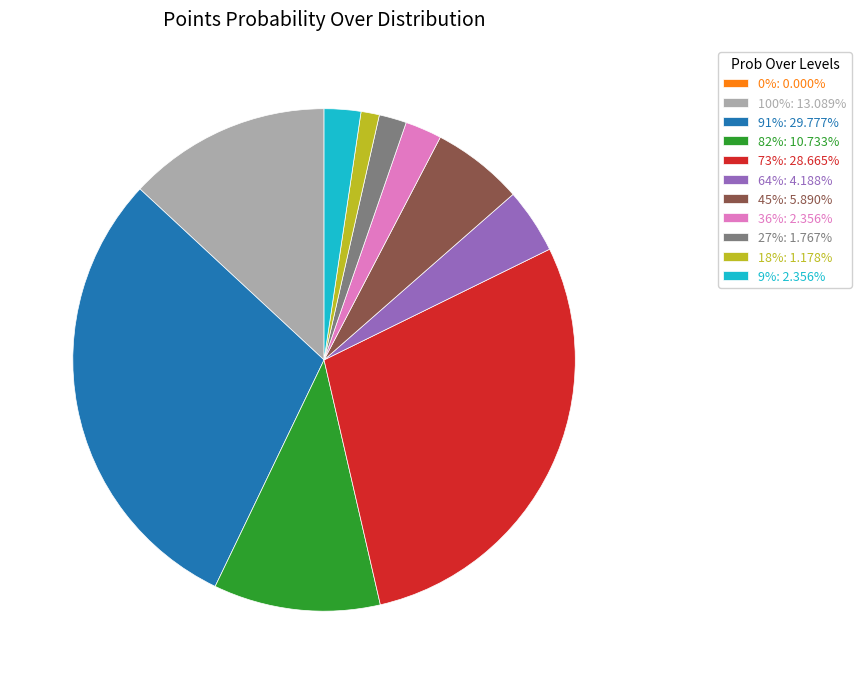

Does any single category account for the majority?

No